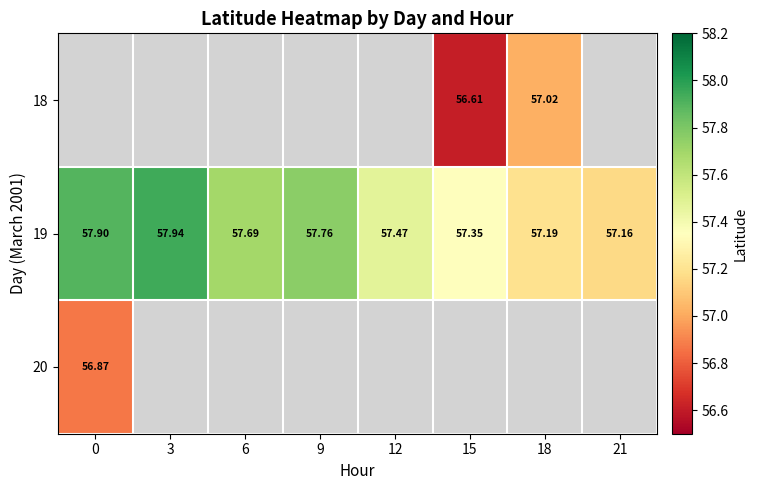

The value of 19 at 21 is 57.2. True or false?

True